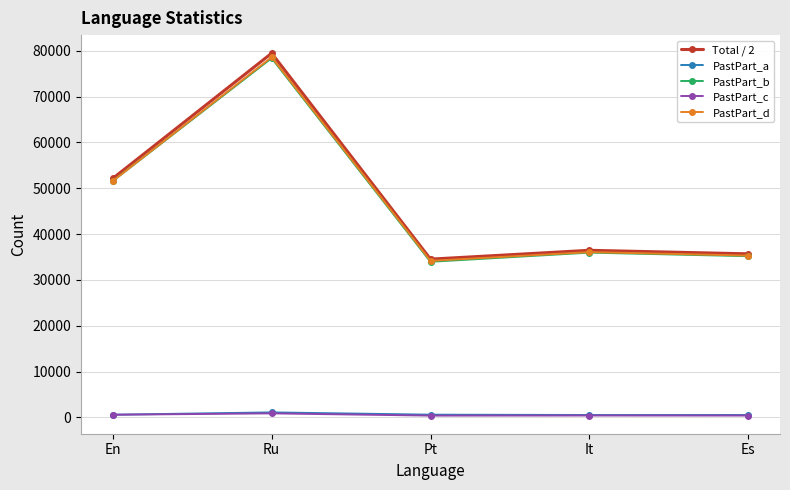

True or false: Total / 2 and PastPart_c intersect in this chart.

False